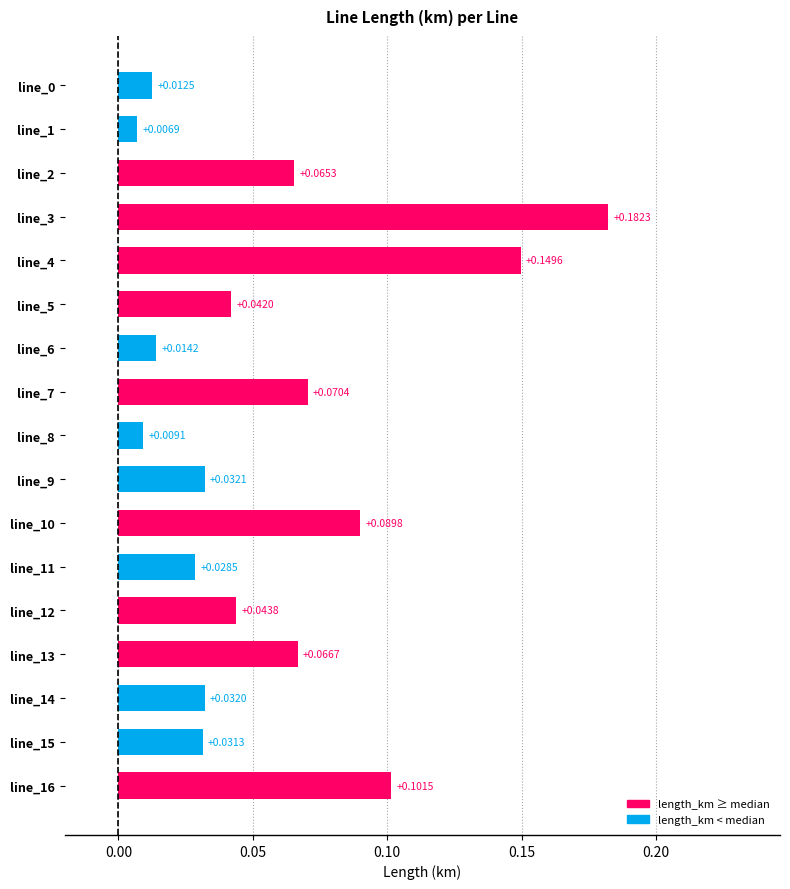

Between line_1 and line_12, which is larger?

line_12